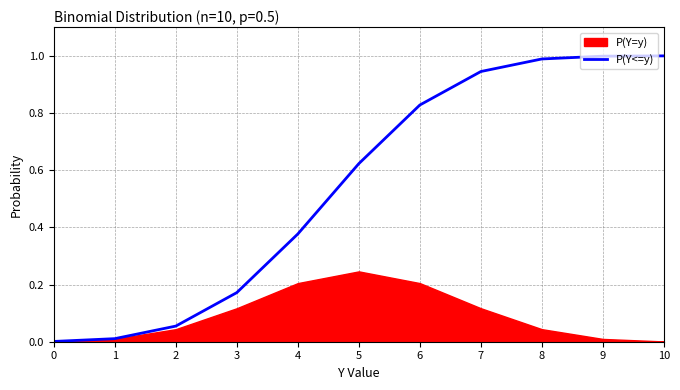

The value at 1 is 0.0. True or false?

False